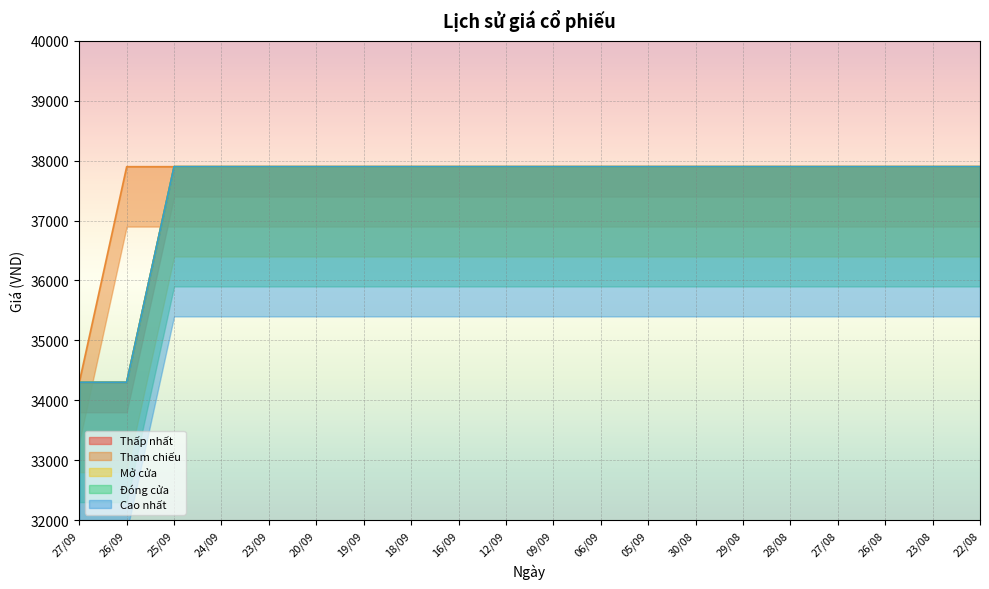

At 23/08, list the series in order from largest to smallest.

Thấp nhất, Tham chiếu, Mở cửa, Đóng cửa, Cao nhất